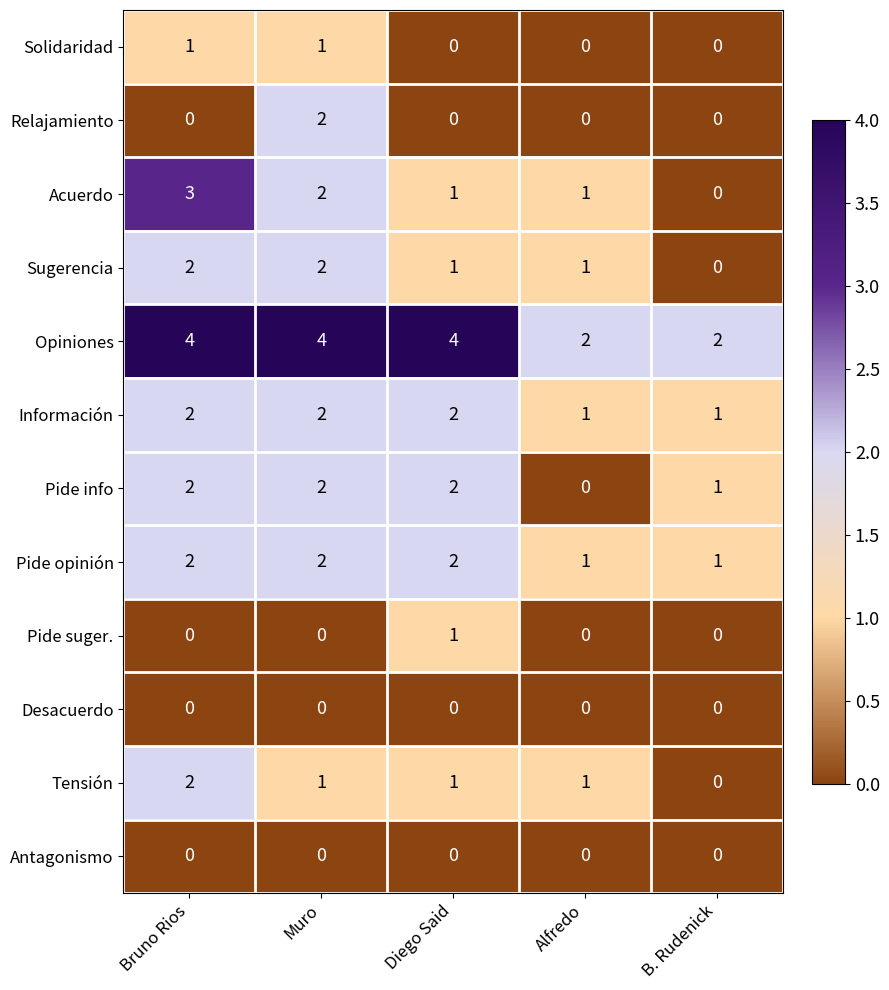

How many data points does each series have?

5